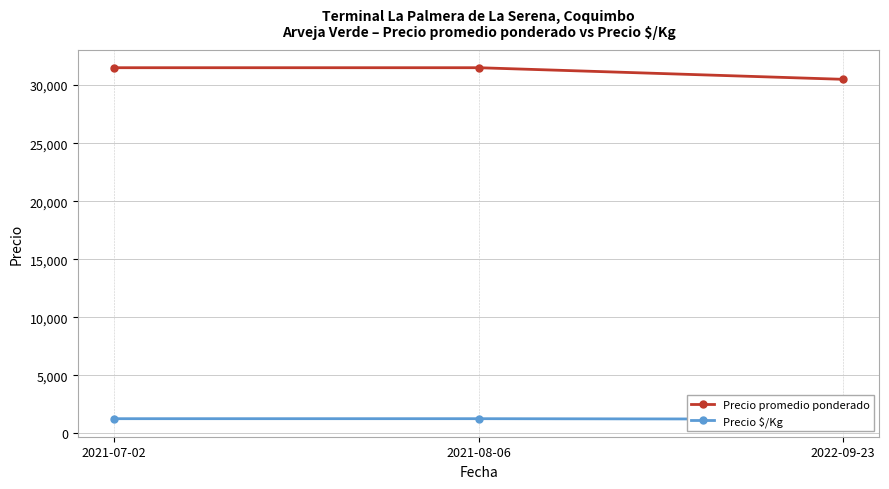

The value of Precio $/Kg at 2022-09-23 is 2049. True or false?

False